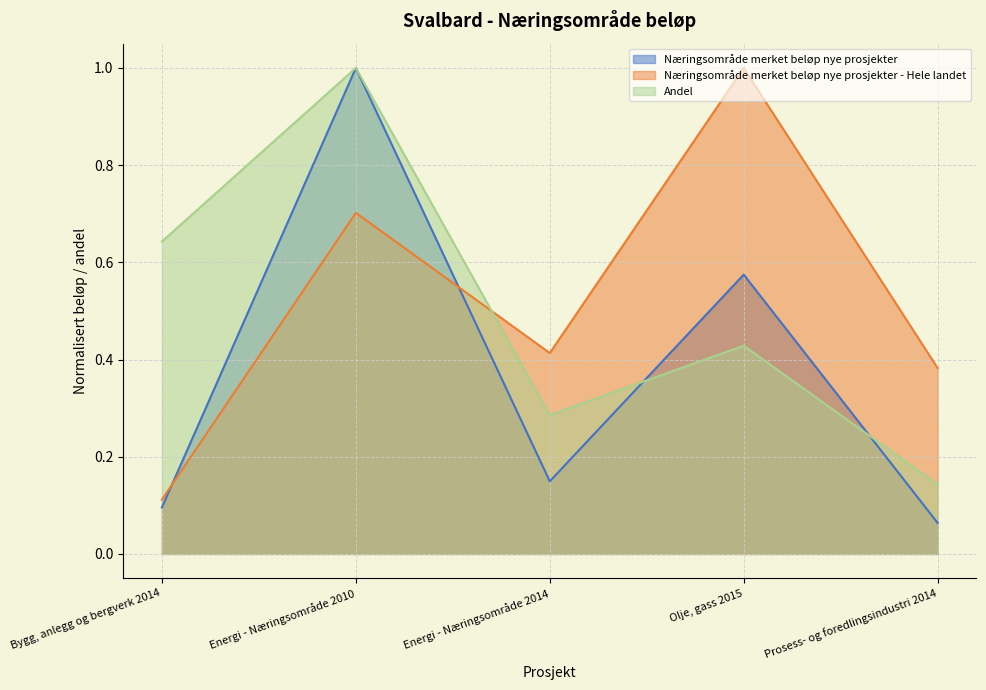

How many lines are shown in the chart?

3